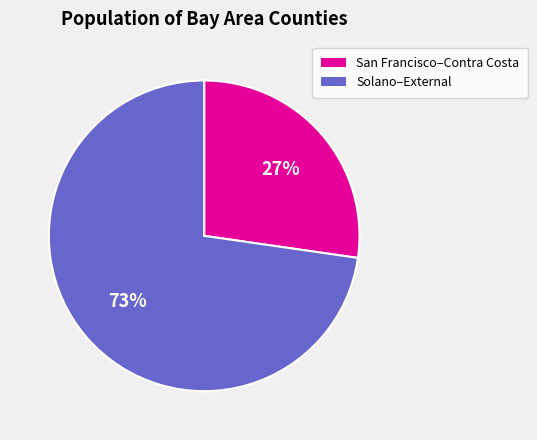

Is there a majority slice in this chart?

Yes